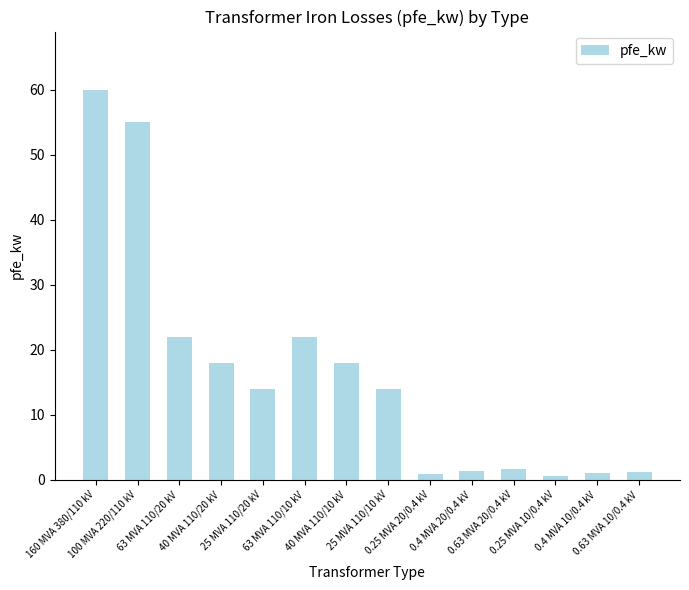

The chart shows a value of 9.5 at 25 MVA 110/20 kV. True or false?

False